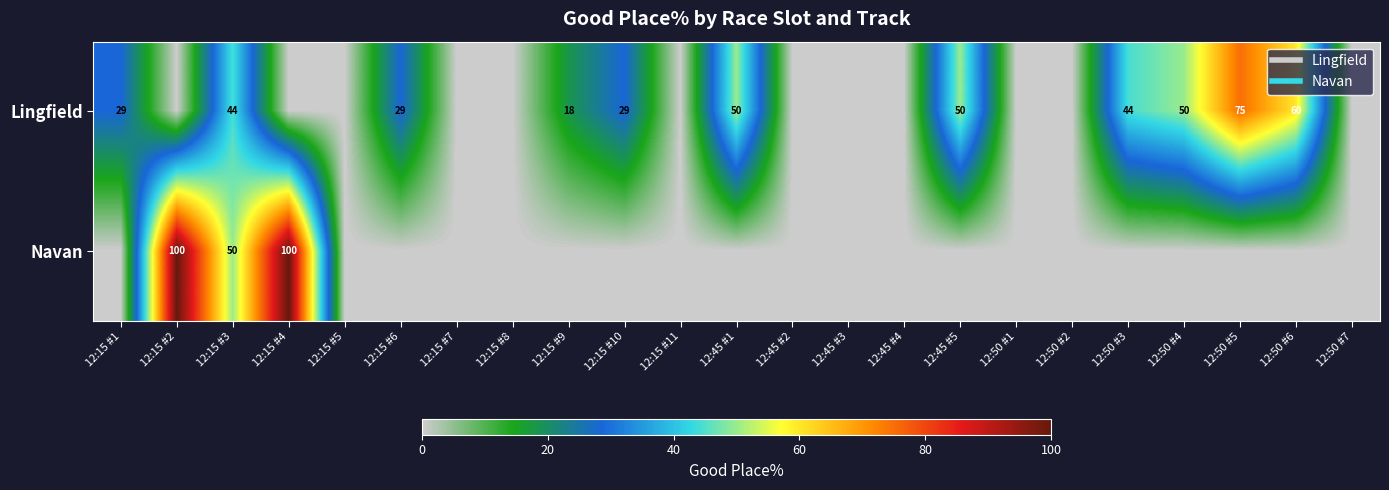

Is the value of Navan at 12:15 #7 greater than the value of Lingfield at 12:45 #3?

No